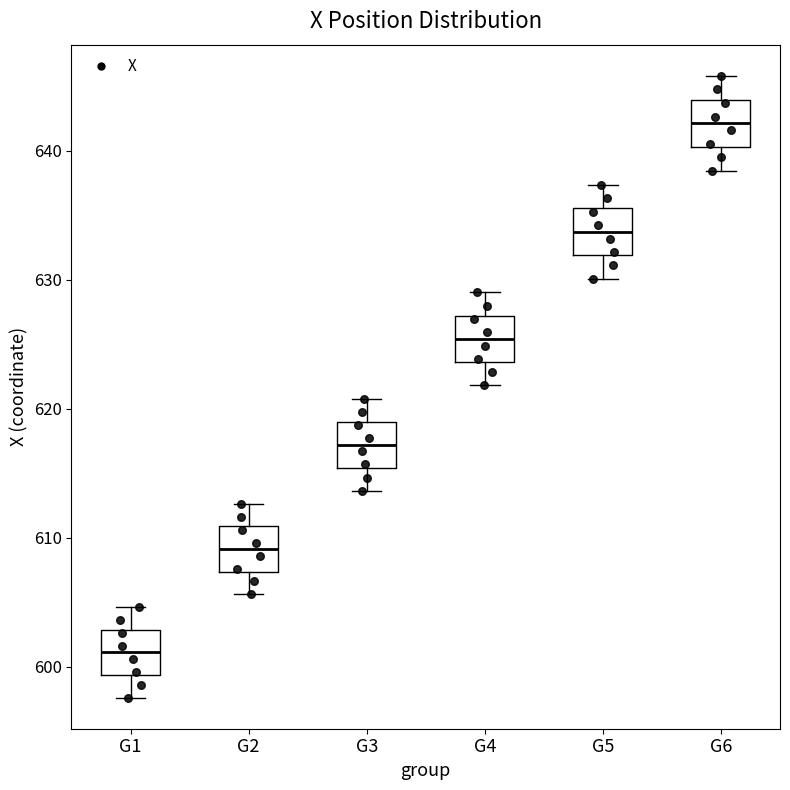

Reading left to right, transcribe this box plot: for each box, give where its median line is, the range the box spans, and where its two whiskers end, as read against the y-axis. The values are not printed on the chart, so give them approximately, as read against the axis.

G1: median 601, box 599 to 603, whiskers 598 to 605
G2: median 609, box 607 to 611, whiskers 606 to 613
G3: median 617, box 615 to 619, whiskers 614 to 621
G4: median 625, box 624 to 627, whiskers 622 to 629
G5: median 634, box 632 to 636, whiskers 630 to 637
G6: median 642, box 640 to 644, whiskers 638 to 646